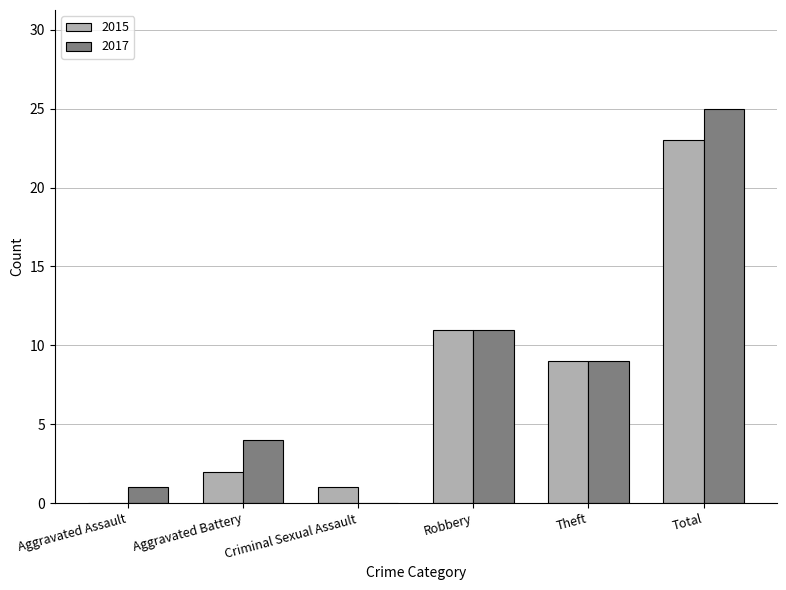

What is the greatest value displayed?

25